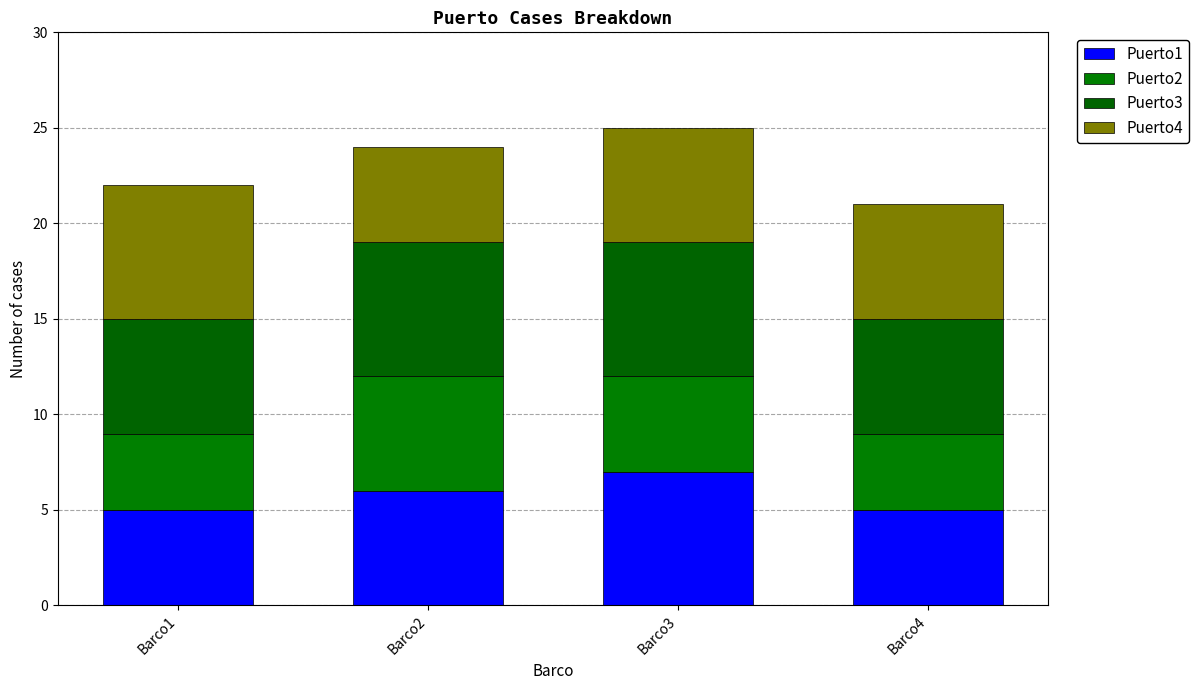

List the labels in order of Puerto4 value, largest first.

Barco1, Barco3, Barco4, Barco2